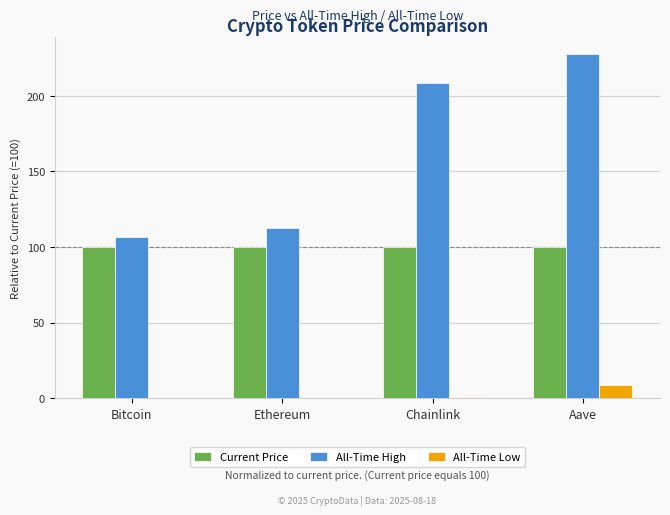

What is the greatest value displayed?

227.8